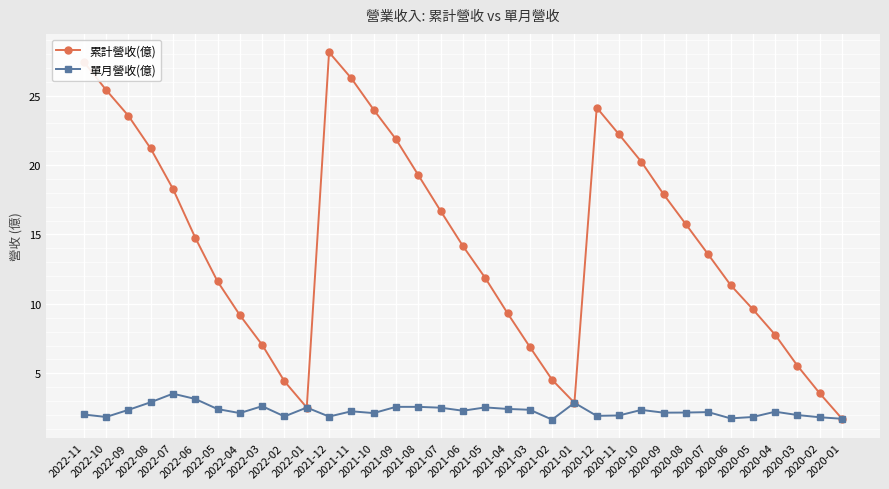

Rank the series at 2020-05 from lowest to highest value.

單月營收(億), 累計營收(億)